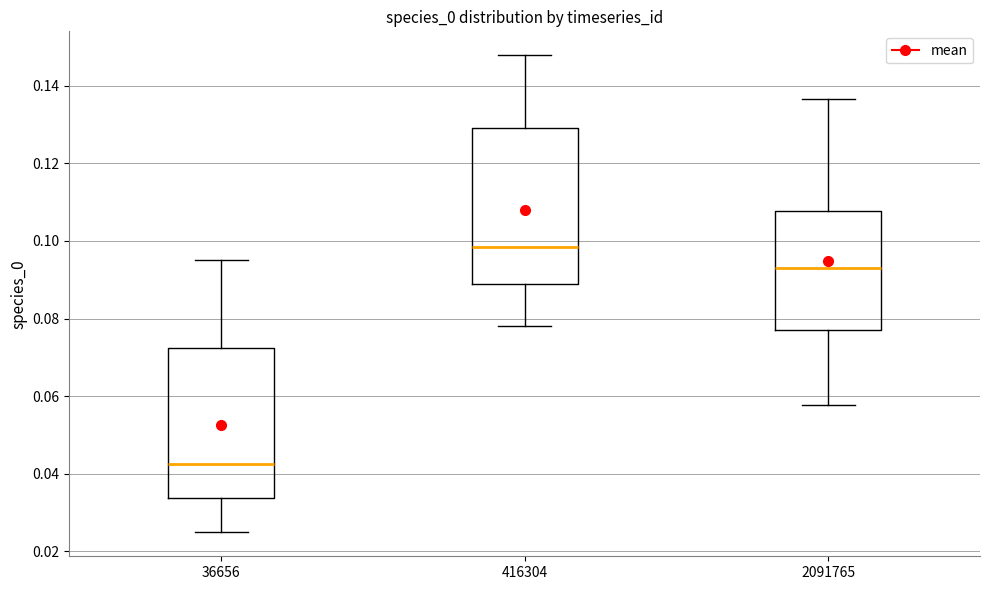

Which box's median line is the lowest?

36656